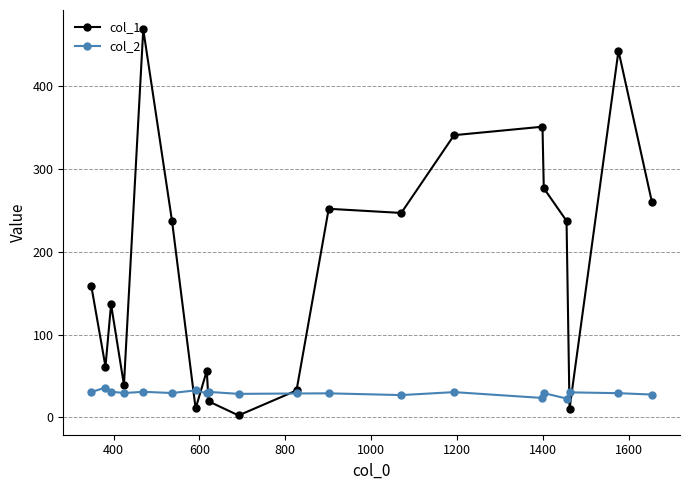

True or false: col_2 has more than 1 interior local peaks.

True